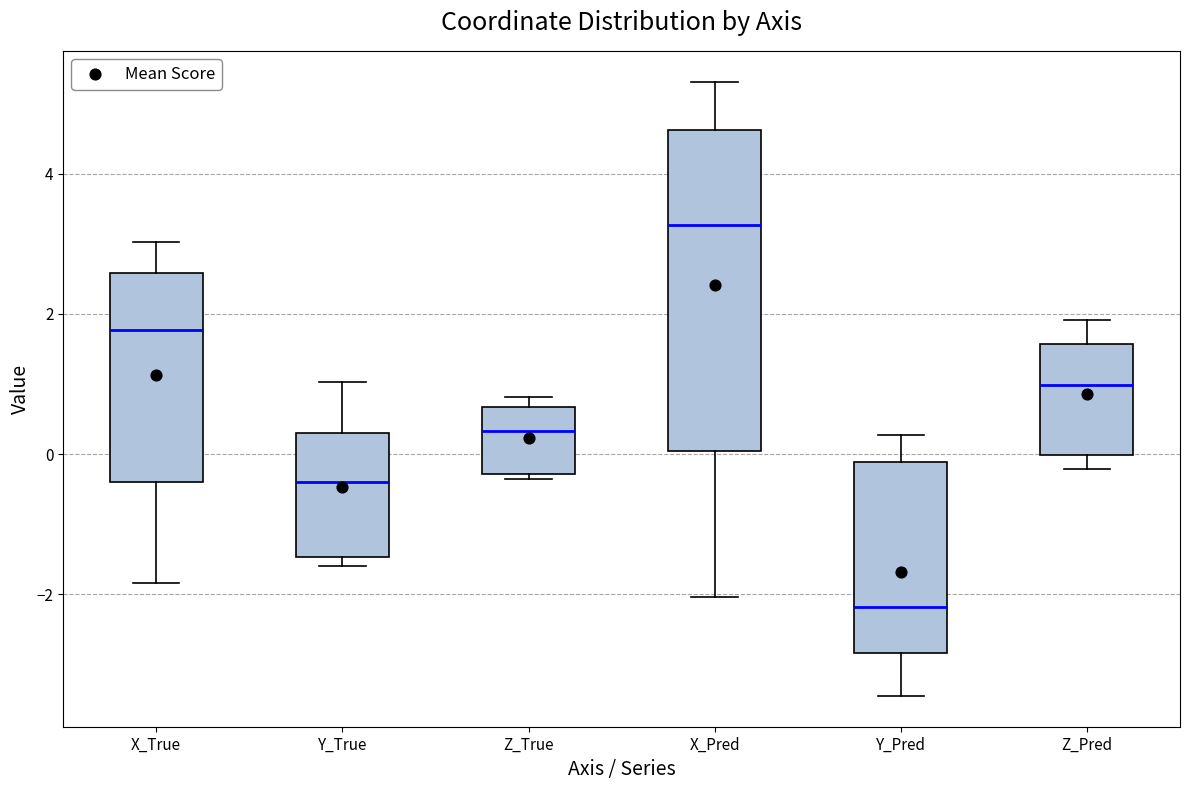

Reading left to right, read every box against the y-axis: the position of its median line, the range the box covers, and the ends of its whiskers. The values are not printed on the chart, so give them approximately, as read against the axis.

X_True: median 1.8, box -0.4 to 2.6, whiskers -1.8 to 3.0
Y_True: median -0.4, box -1.4 to 0.2, whiskers -1.6 to 1.0
Z_True: median 0.4, box -0.2 to 0.6, whiskers -0.4 to 0.8
X_Pred: median 3.2, box 0.0 to 4.6, whiskers -2.0 to 5.4
Y_Pred: median -2.2, box -2.8 to -0.2, whiskers -3.4 to 0.2
Z_Pred: median 1.0, box 0.0 to 1.6, whiskers -0.2 to 2.0